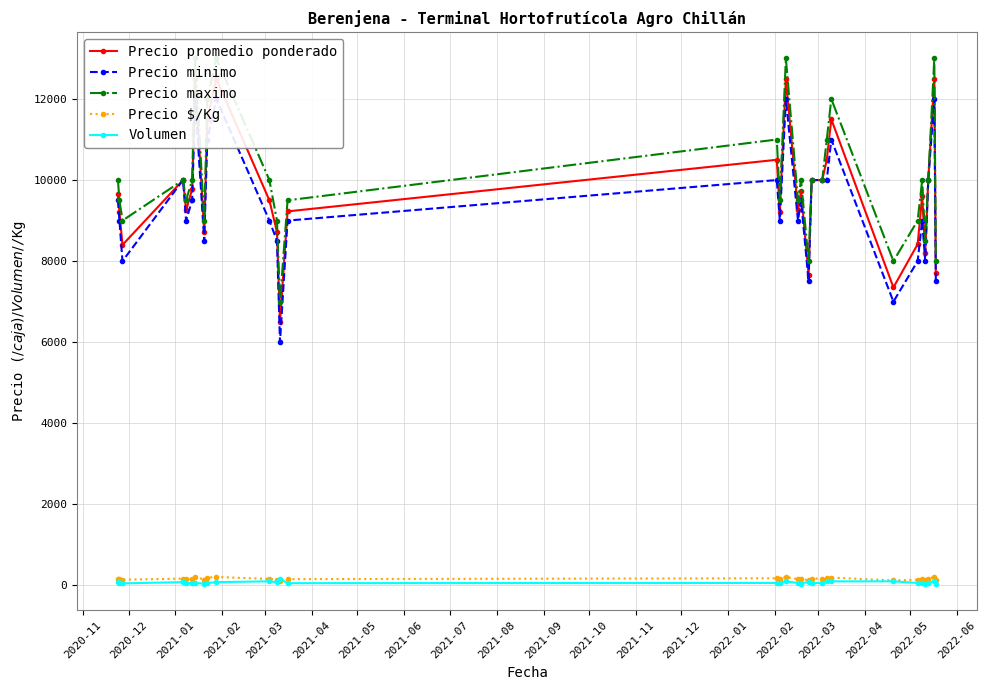

What is the minimum value for Precio promedio ponderado?

6500